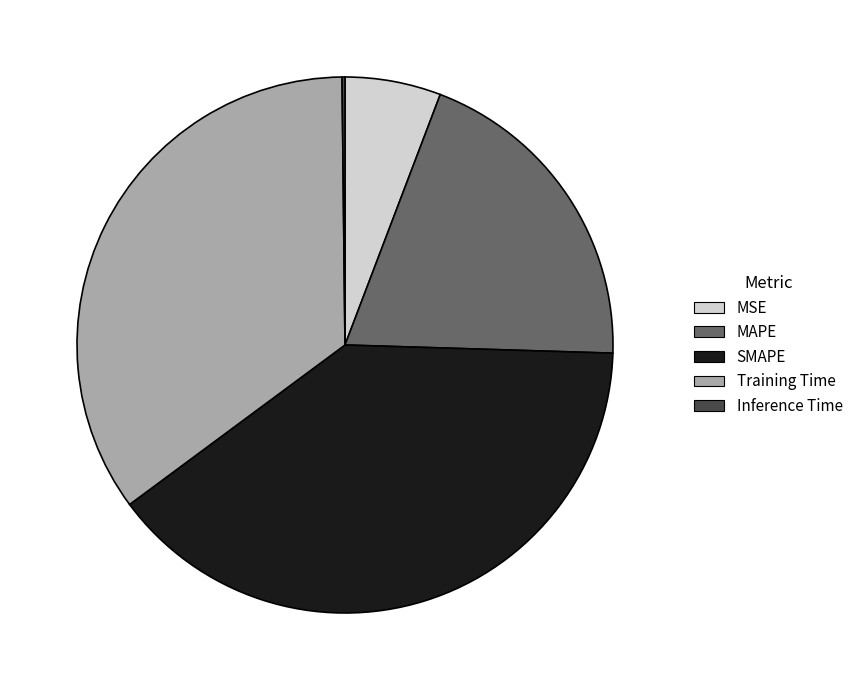

What is the ratio of the value at Training Time to the value at SMAPE?

0.9